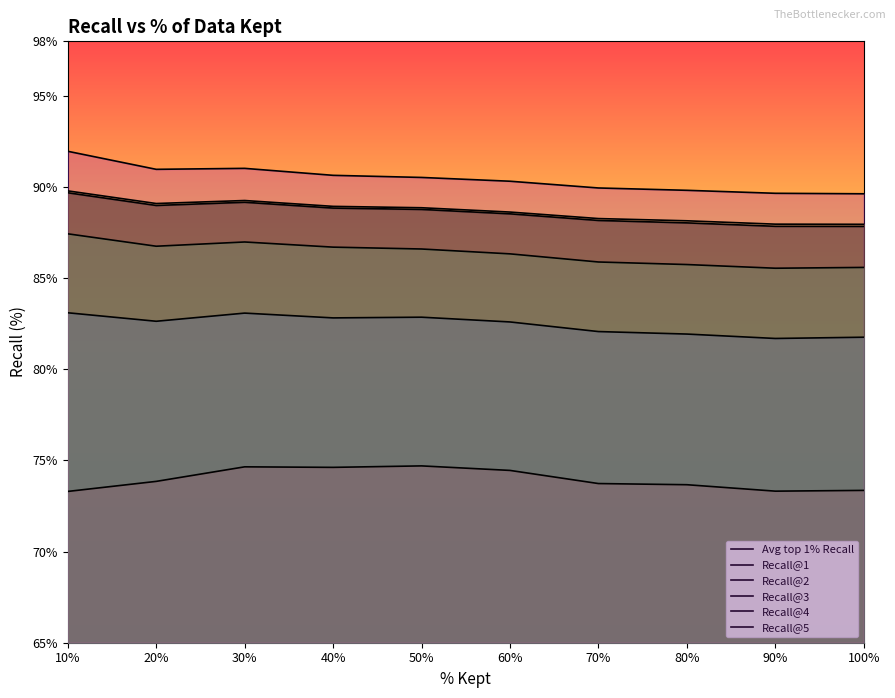

At which label is Recall@5 closest to 90?

70%